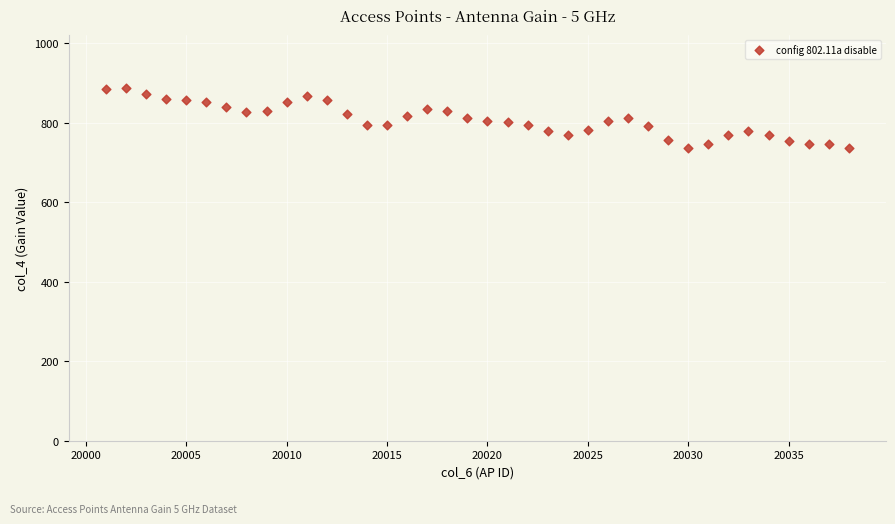

What is the range of X values (max minus min)?

37.0